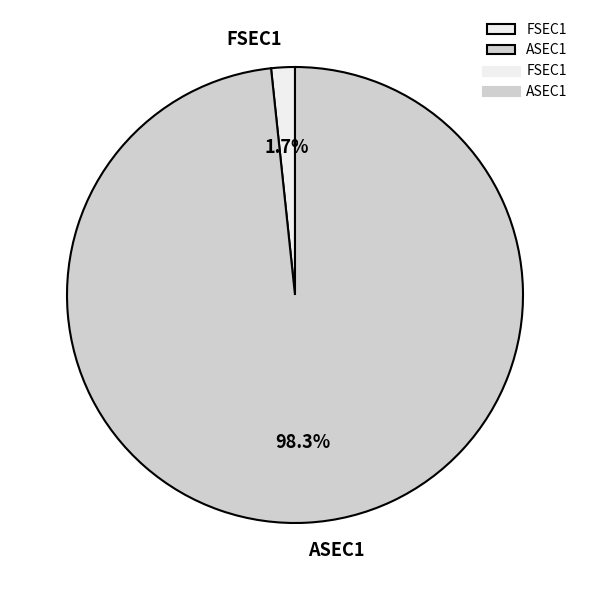

How many slices are in this pie chart?

2